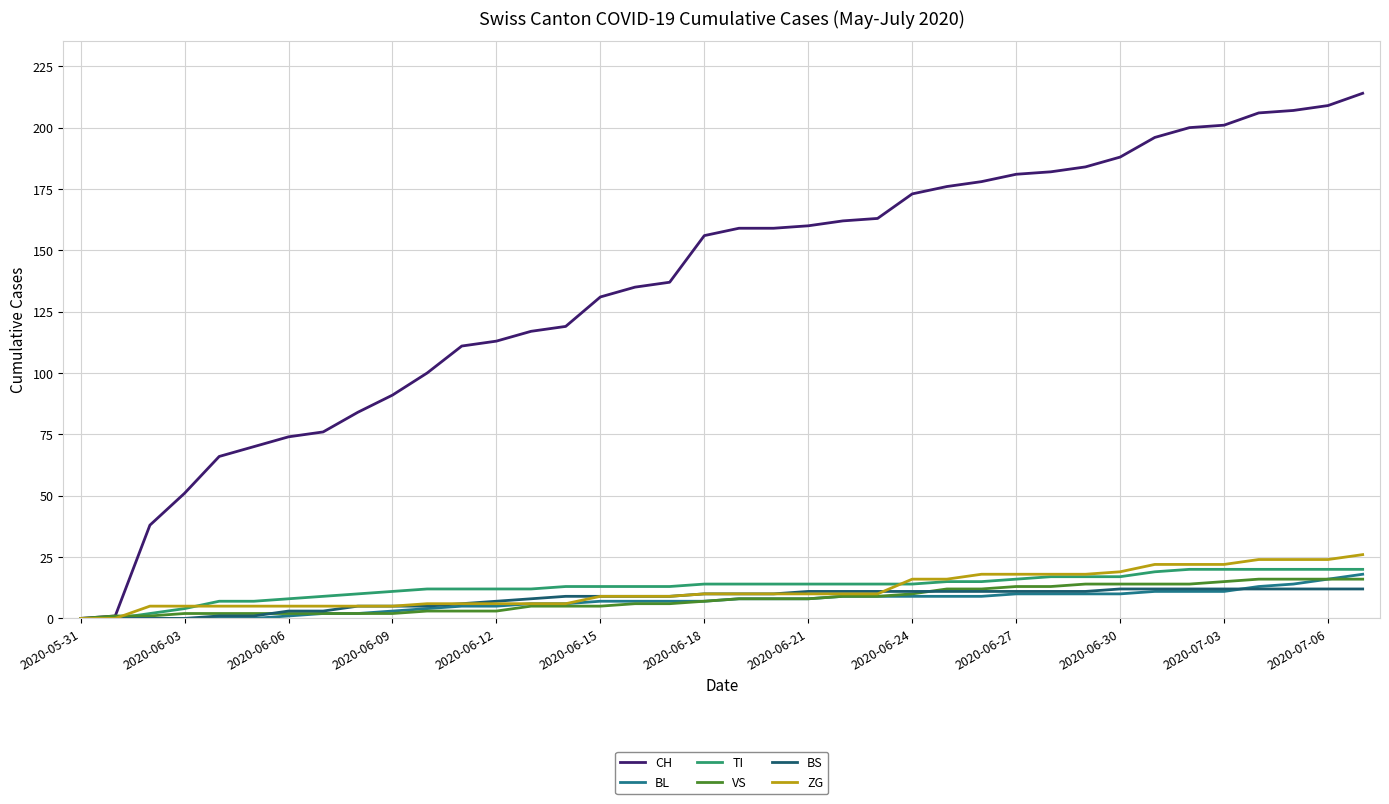

Reading left to right, list all the values displayed in this chart.

CH: 0	1	38	51	66	70	74	76	84	91	100	111	113	117	119	131	135	137	156	159	159	160	162	163	173	176	178	181	182	184	188	196	200	201	206	207	209	214
BL: 0	0	0	0	0	0	1	2	2	3	4	5	5	6	6	7	7	7	7	8	8	8	9	9	9	9	9	10	10	10	10	11	11	11	13	14	16	18
TI: 0	0	2	4	7	7	8	9	10	11	12	12	12	12	13	13	13	13	14	14	14	14	14	14	14	15	15	16	17	17	17	19	20	20	20	20	20	20
VS: 0	1	1	2	2	2	2	2	2	2	3	3	3	5	5	5	6	6	7	8	8	8	9	9	10	12	12	13	13	14	14	14	14	15	16	16	16	16
BS: 0	0	0	0	1	1	3	3	5	5	5	6	7	8	9	9	9	9	10	10	10	11	11	11	11	11	11	11	11	11	12	12	12	12	12	12	12	12
ZG: 0	0	5	5	5	5	5	5	5	5	6	6	6	6	6	9	9	9	10	10	10	10	10	10	16	16	18	18	18	18	19	22	22	22	24	24	24	26